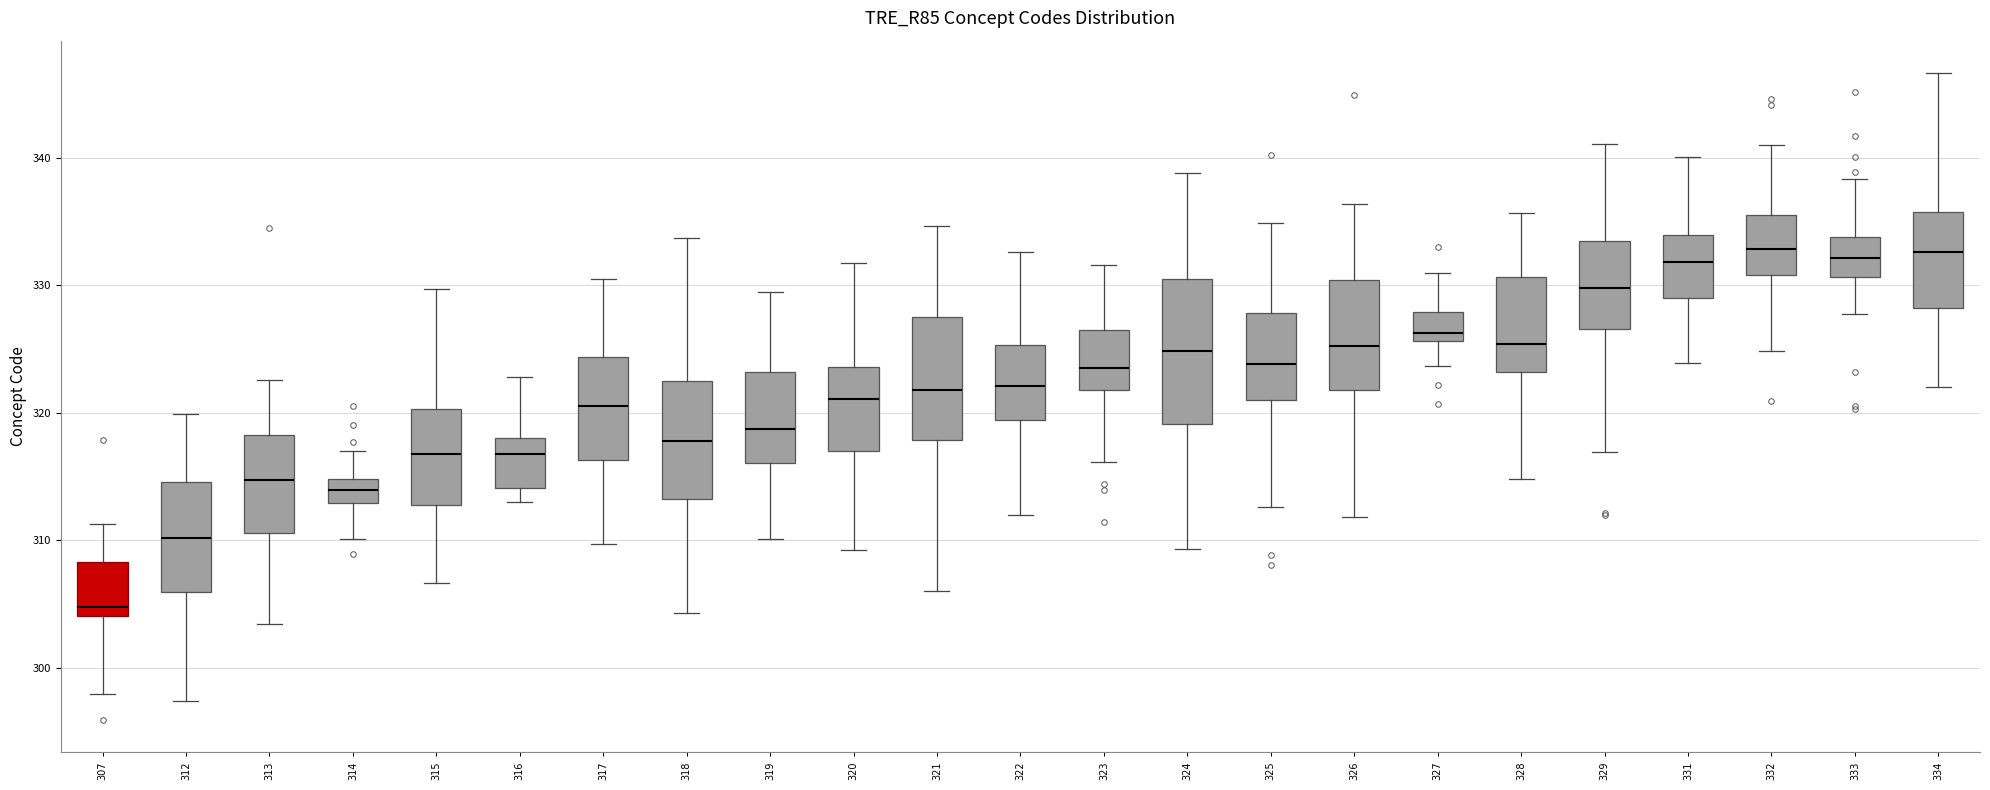

Which box is the tallest, from its lower edge to its upper edge?

324